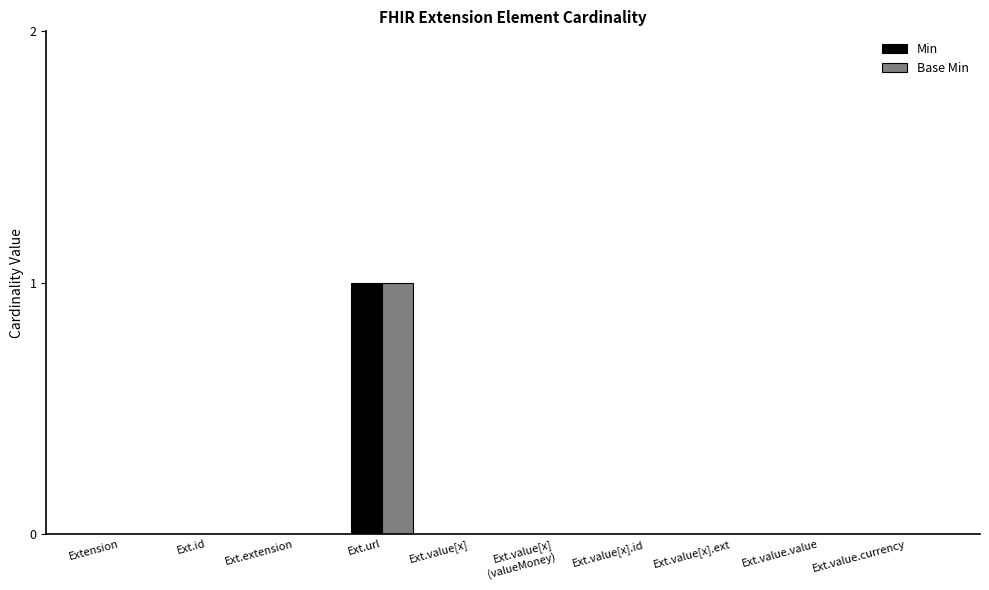

How many distinct data groups are displayed?

2